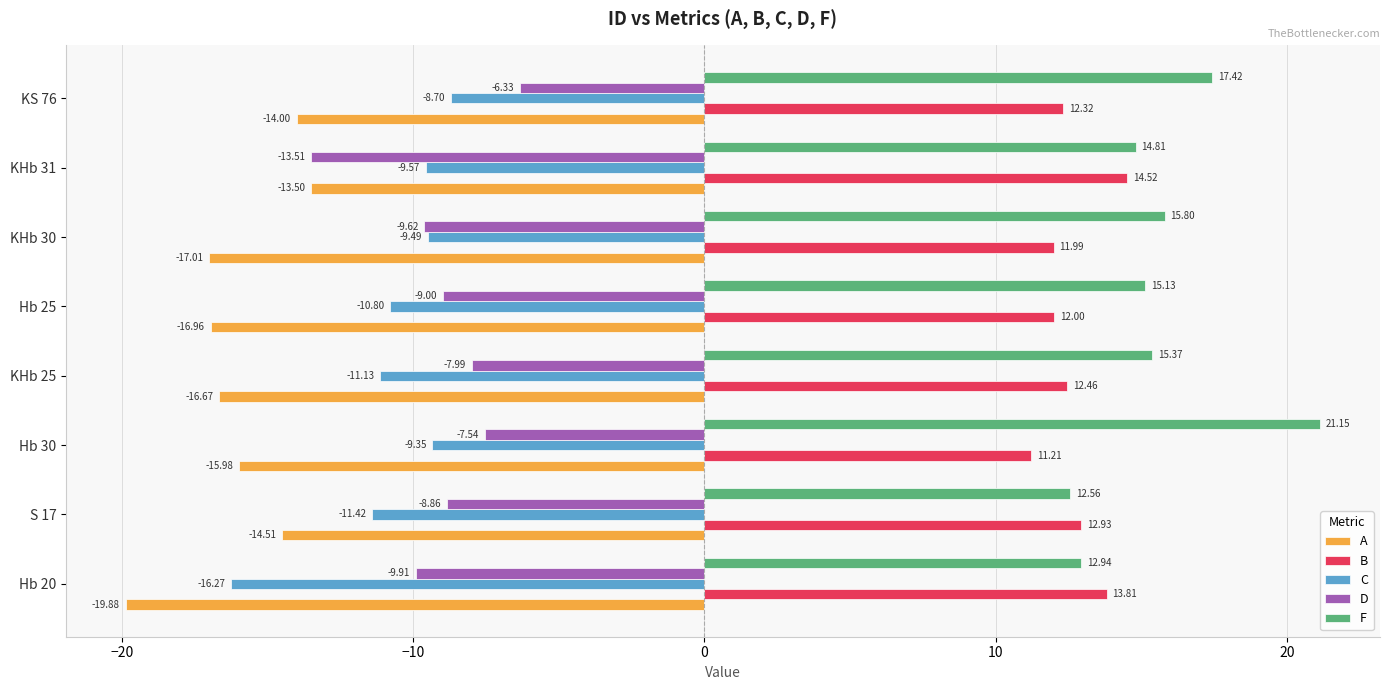

How many values in the C series exceed -9?

1